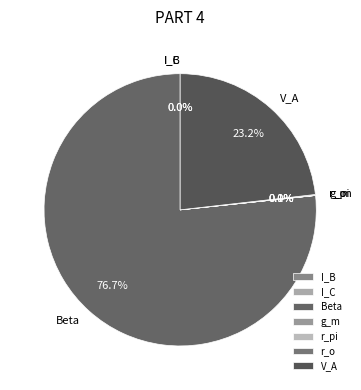

What is the largest slice in the pie chart?

Beta